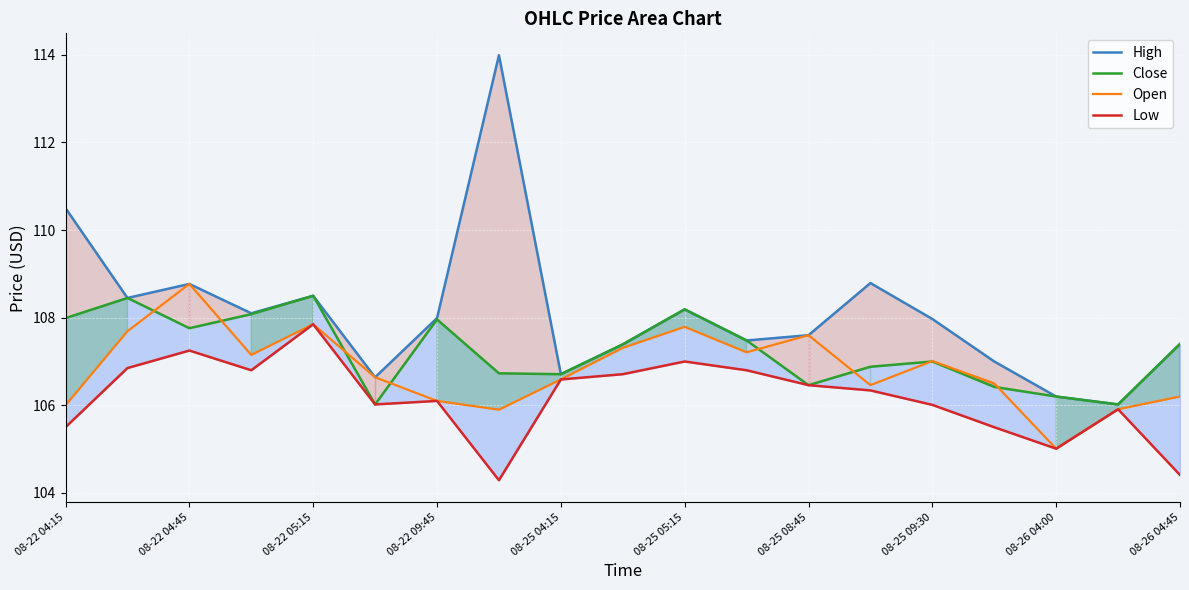

How many lines are shown in the chart?

4